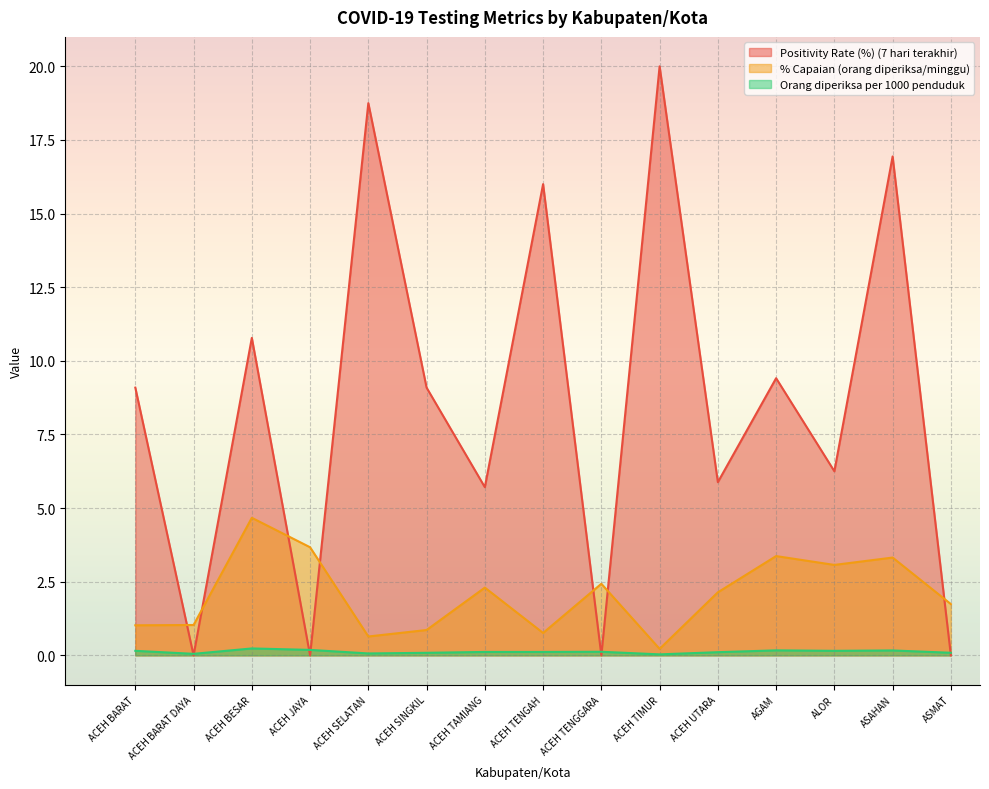

The value of Orang diperiksa per 1000 penduduk at AGAM is 0.3. True or false?

False